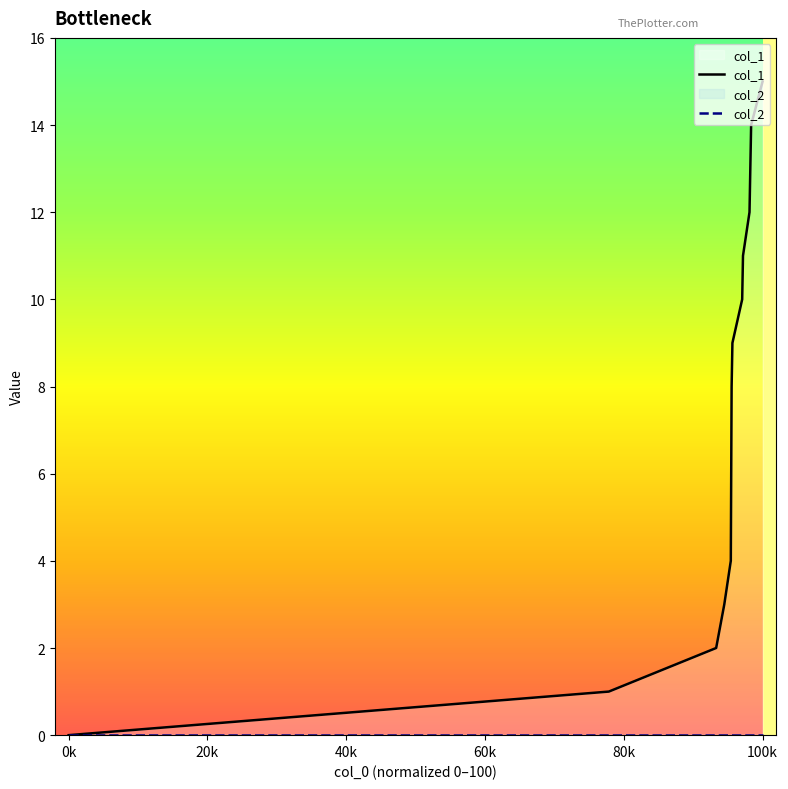

List the series in order of their peak value, highest first.

col_1, col_2